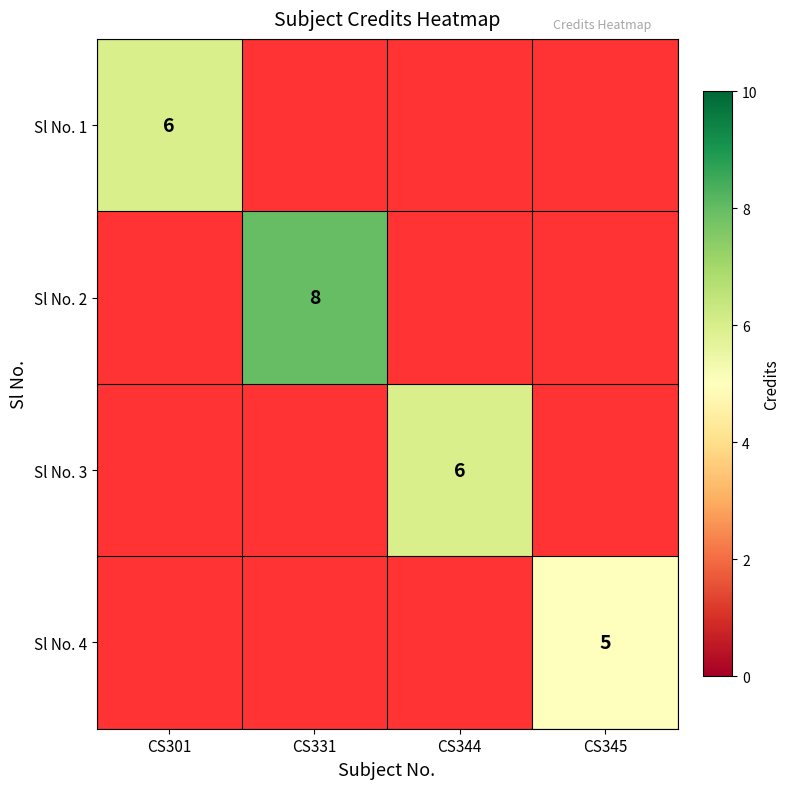

How many distinct data groups are displayed?

4